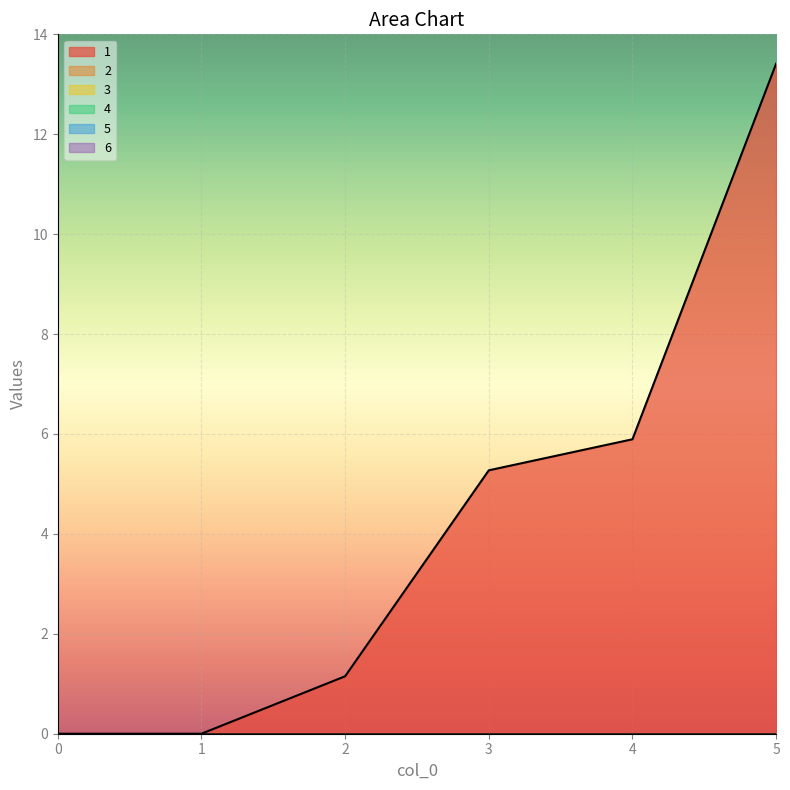

Reading left to right, extract all data points from this chart.

1: 0.0	0.0	1.1	5.3	5.9	13.4
2: 0.0	0.0	0.0	0.0	0.0	0.0
3: 0.0	0.0	0.0	0.0	0.0	0.0
4: 0.0	0.0	0.0	0.0	0.0	0.0
5: 0.0	0.0	0.0	0.0	0.0	0.0
6: 0.0	0.0	0.0	0.0	0.0	0.0